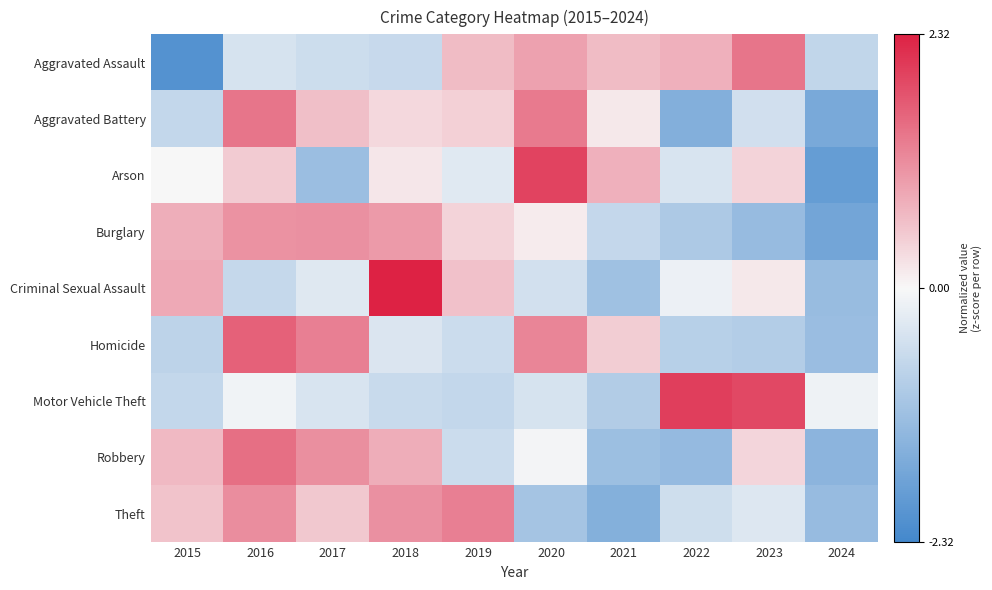

Reading left to right, list all the values displayed in this chart.

Aggravated Assault: 2015=-2.1	2016=-0.4	2017=-0.5	2018=-0.6	2019=0.6	2020=0.9	2021=0.6	2022=0.8	2023=1.4	2024=-0.7
Aggravated Battery: 2015=-0.7	2016=1.4	2017=0.6	2018=0.3	2019=0.4	2020=1.3	2021=0.2	2022=-1.5	2023=-0.5	2024=-1.6
Arson: 2015=-0.0	2016=0.5	2017=-1.2	2018=0.2	2019=-0.3	2020=2.0	2021=0.8	2022=-0.4	2023=0.4	2024=-1.9
Burglary: 2015=0.8	2016=1.1	2017=1.1	2018=1.0	2019=0.4	2020=0.1	2021=-0.7	2022=-0.9	2023=-1.2	2024=-1.7
Criminal Sexual Assault: 2015=0.8	2016=-0.6	2017=-0.3	2018=2.3	2019=0.6	2020=-0.5	2021=-1.1	2022=-0.1	2023=0.2	2024=-1.2
Homicide: 2015=-0.8	2016=1.6	2017=1.3	2018=-0.4	2019=-0.6	2020=1.2	2021=0.5	2022=-0.8	2023=-0.9	2024=-1.2
Motor Vehicle Theft: 2015=-0.7	2016=-0.1	2017=-0.4	2018=-0.6	2019=-0.7	2020=-0.4	2021=-0.9	2022=2.0	2023=1.9	2024=-0.1
Robbery: 2015=0.7	2016=1.5	2017=1.1	2018=0.8	2019=-0.6	2020=-0.1	2021=-1.2	2022=-1.3	2023=0.4	2024=-1.4
Theft: 2015=0.6	2016=1.1	2017=0.5	2018=1.1	2019=1.3	2020=-1.1	2021=-1.5	2022=-0.5	2023=-0.3	2024=-1.2